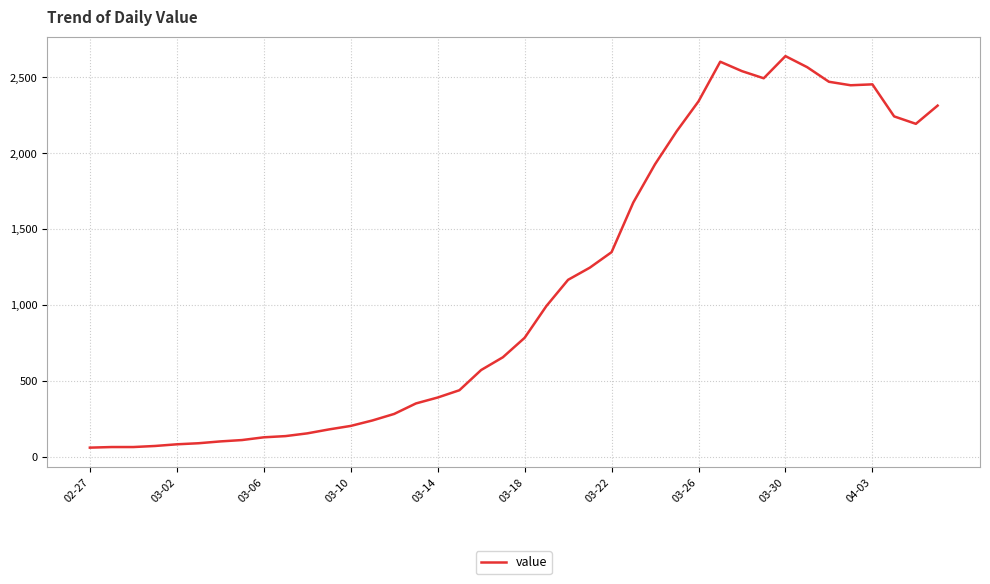

What is the minimum value shown in the chart?

61